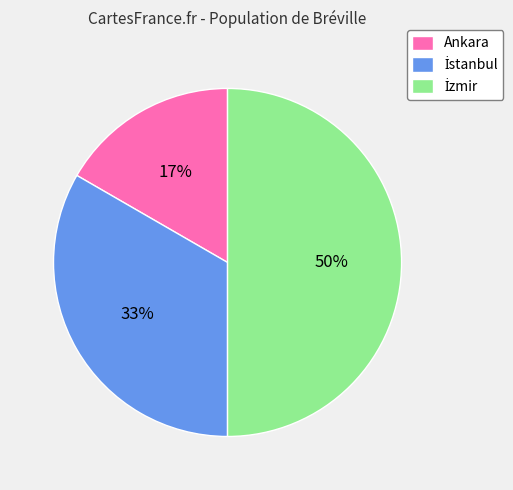

Does Ankara represent more than half of the total?

No